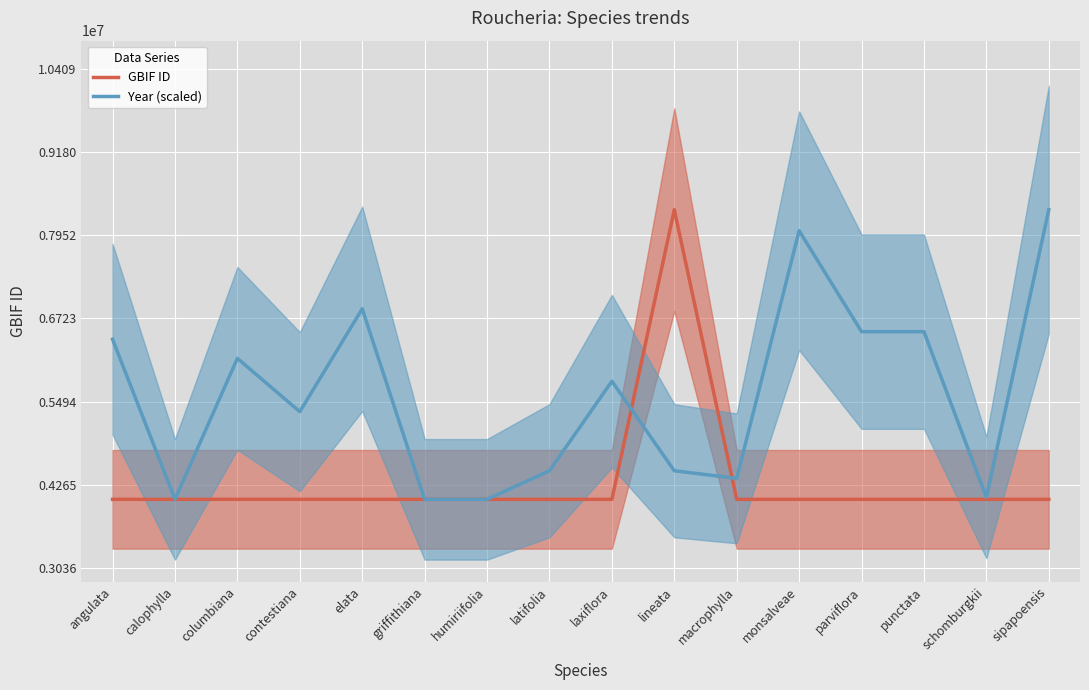

What is the maximum value for GBIF ID?

8327457.0